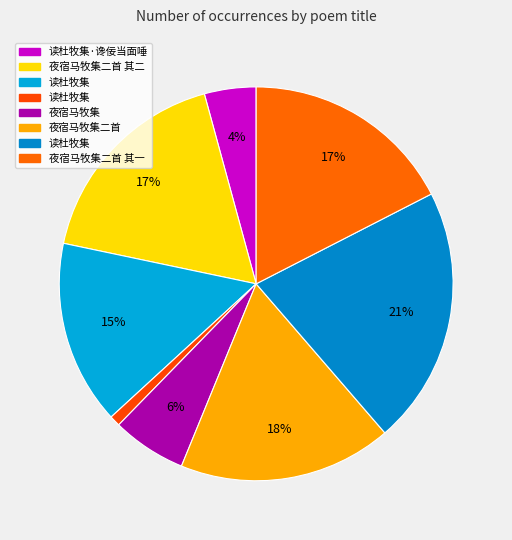

Is there any slice that represents more than half of the pie?

No